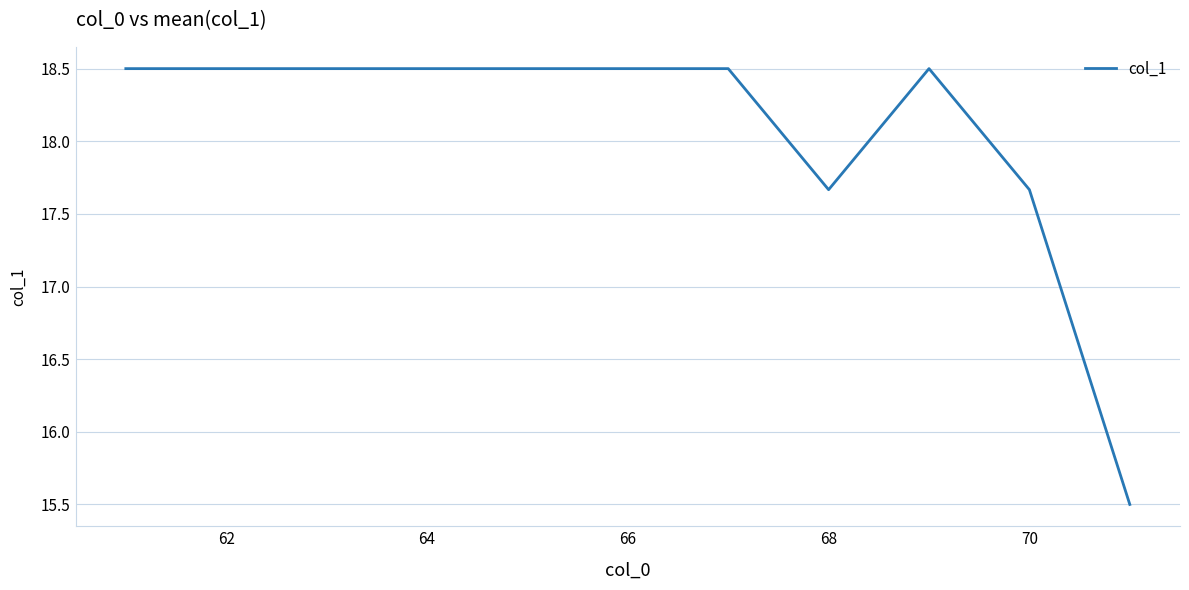

What is the minimum value shown in the chart?

15.5